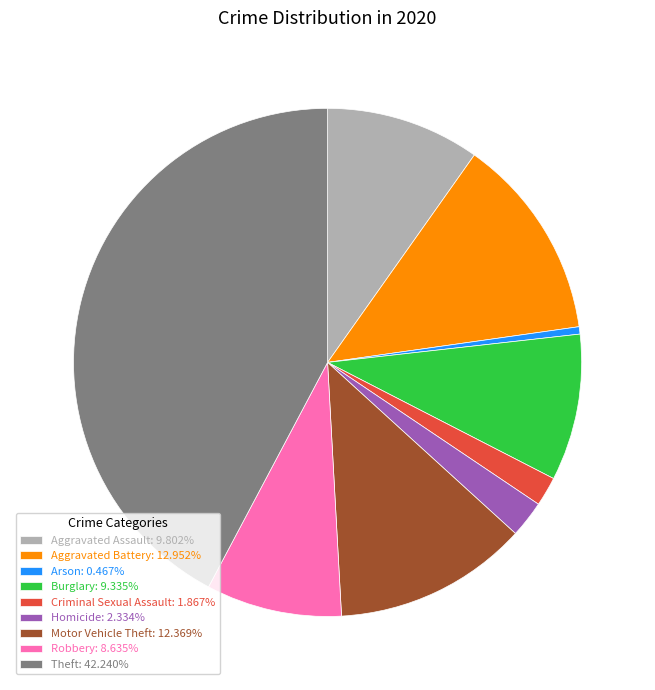

Is it true that Aggravated Battery is 26% of the pie?

False